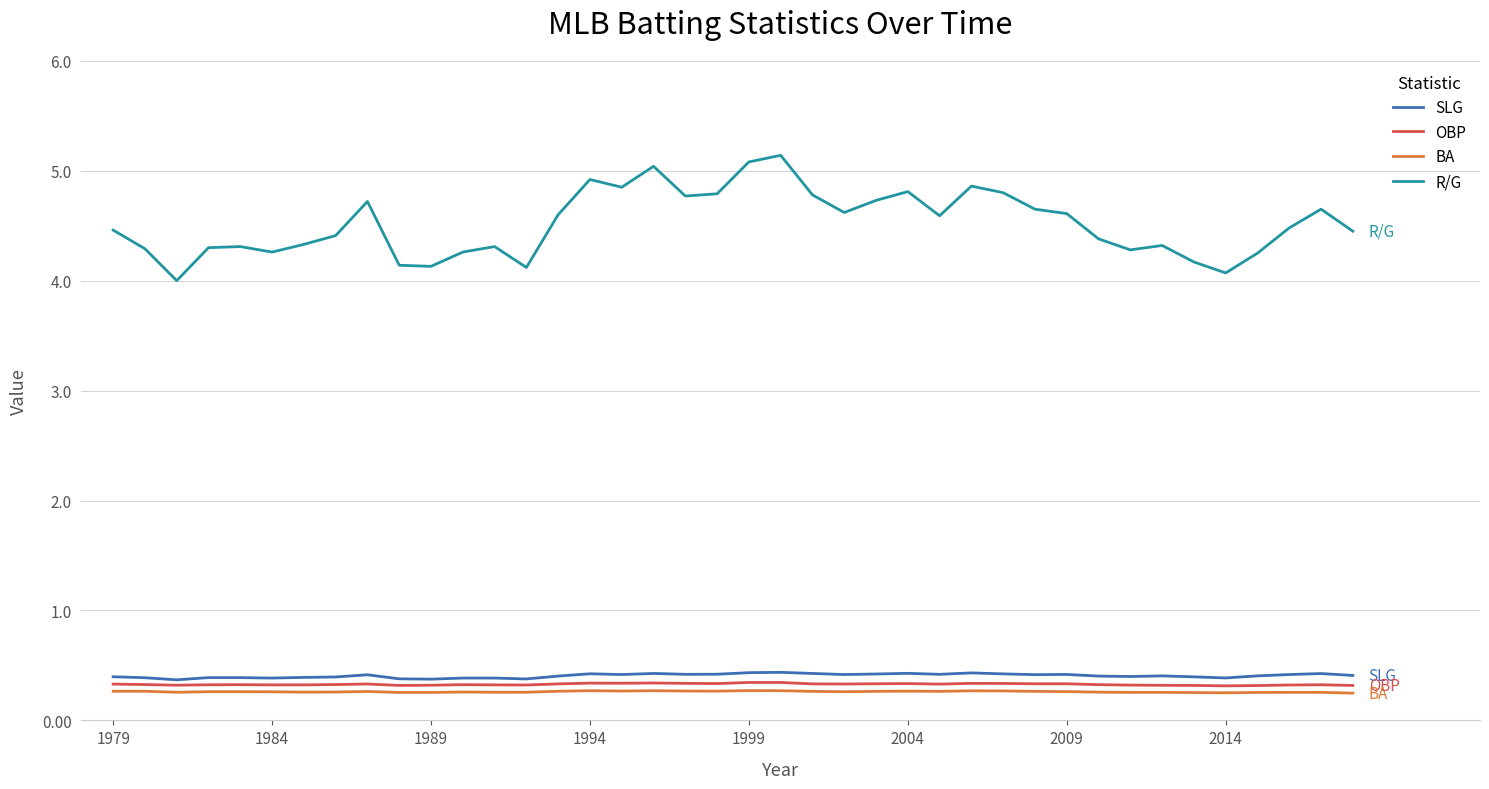

What is the minimum value for OBP?

0.3